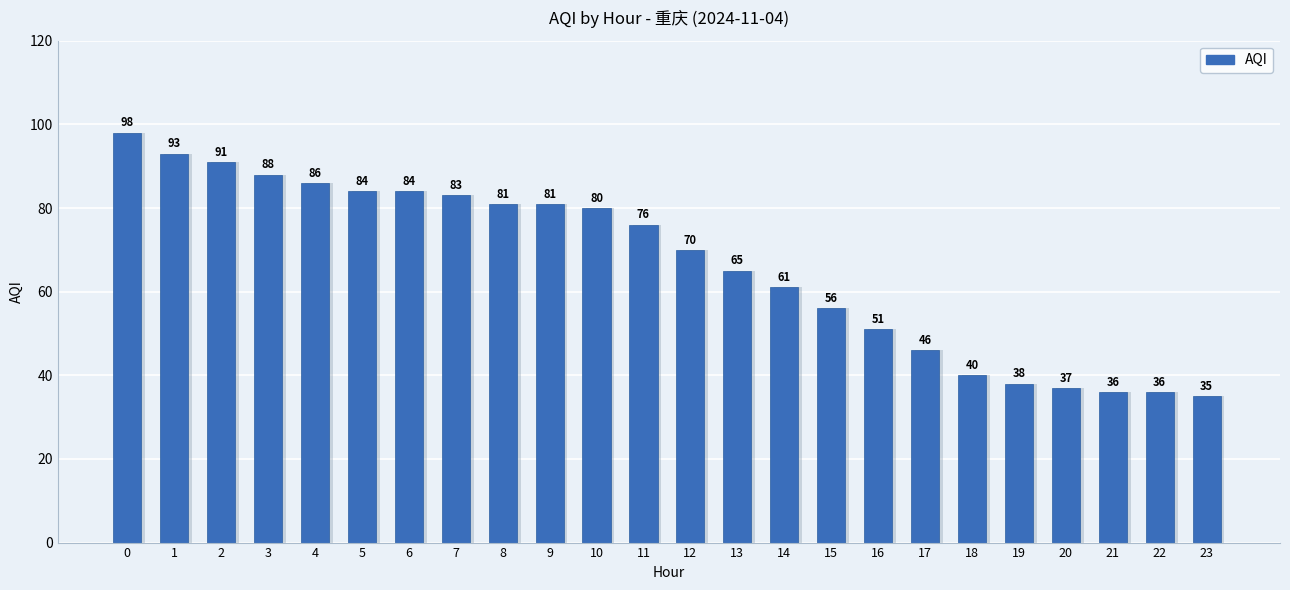

Which label corresponds to the smallest value in the chart?

23